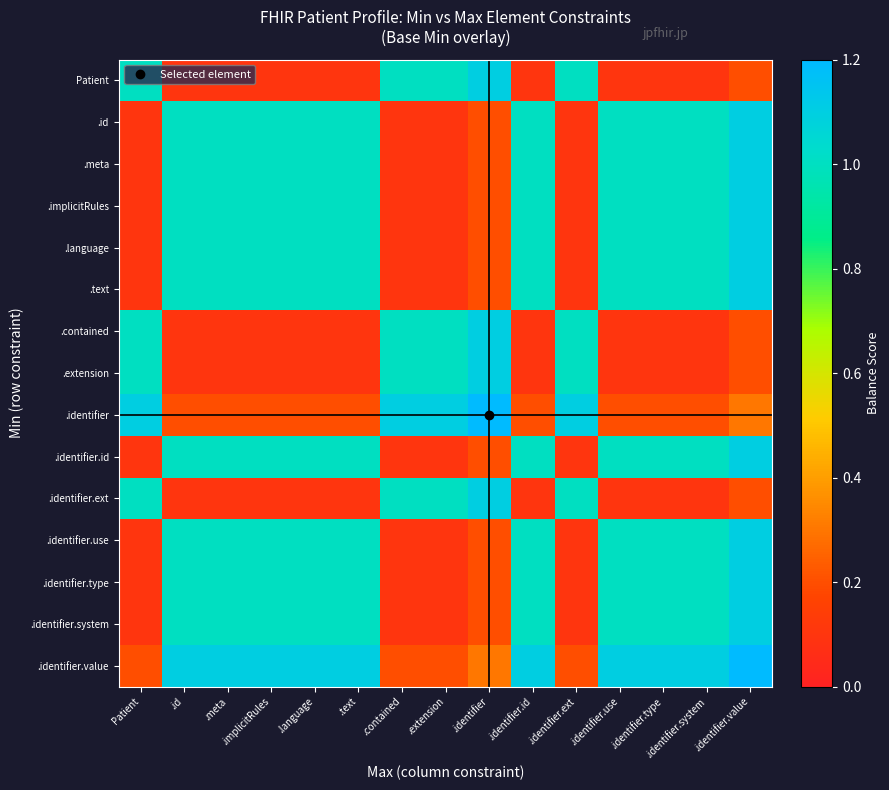

What is the maximum value shown in the chart?

1.2